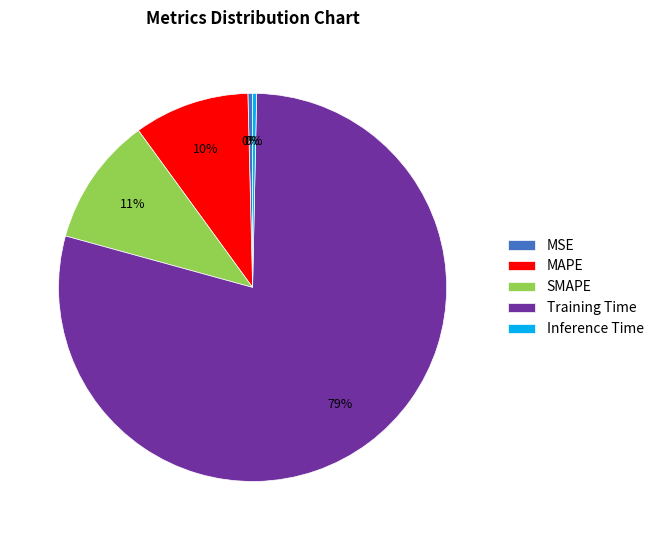

Does SMAPE account for over 50% of the chart?

No